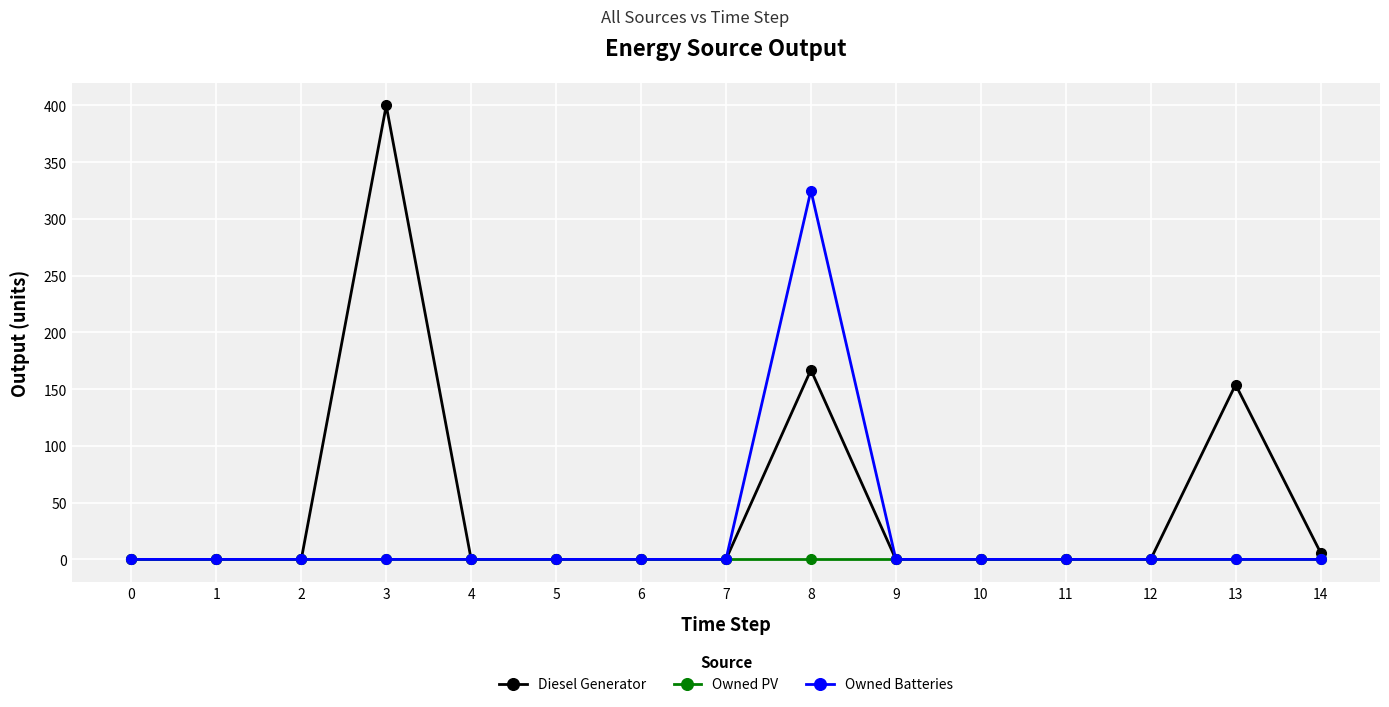

True or false: Diesel Generator has more than 0 interior local peaks.

True